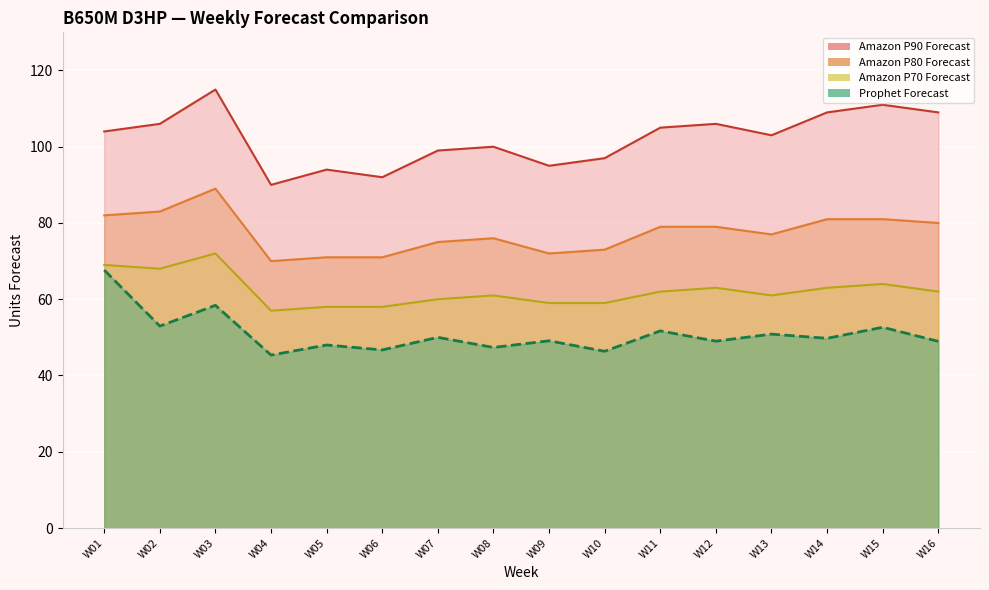

At which category is the sum across all series the highest?

W03